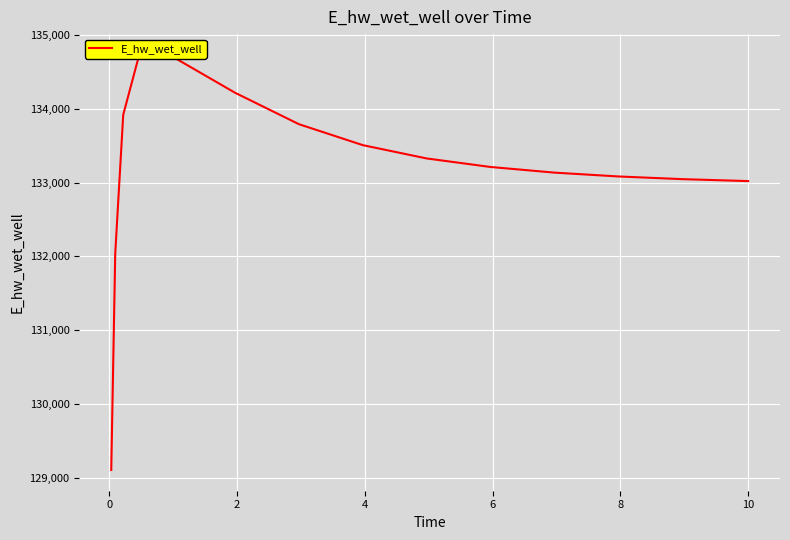

Reading left to right, transcribe all the data shown in this chart.

129107.8	132040.7	133917.7	134728.7	134715.8	134215.8	133790.0	133506.3	133326.0	133210.5	133134.2	133082.2	133046.0	133020.3	133019.6